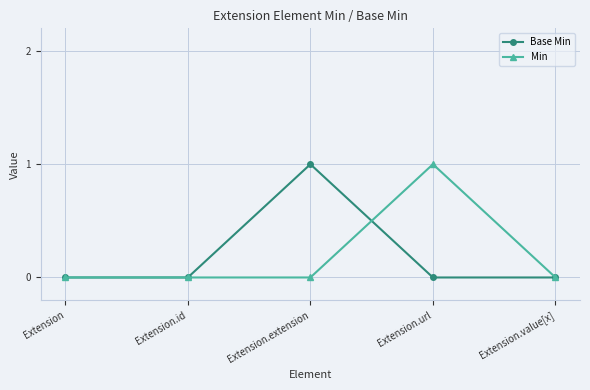

Reading right to left, what are all the values shown in this chart?

Base Min: Extension.value[x]=0	Extension.url=0	Extension.extension=1	Extension.id=0	Extension=0
Min: Extension.value[x]=0	Extension.url=1	Extension.extension=0	Extension.id=0	Extension=0